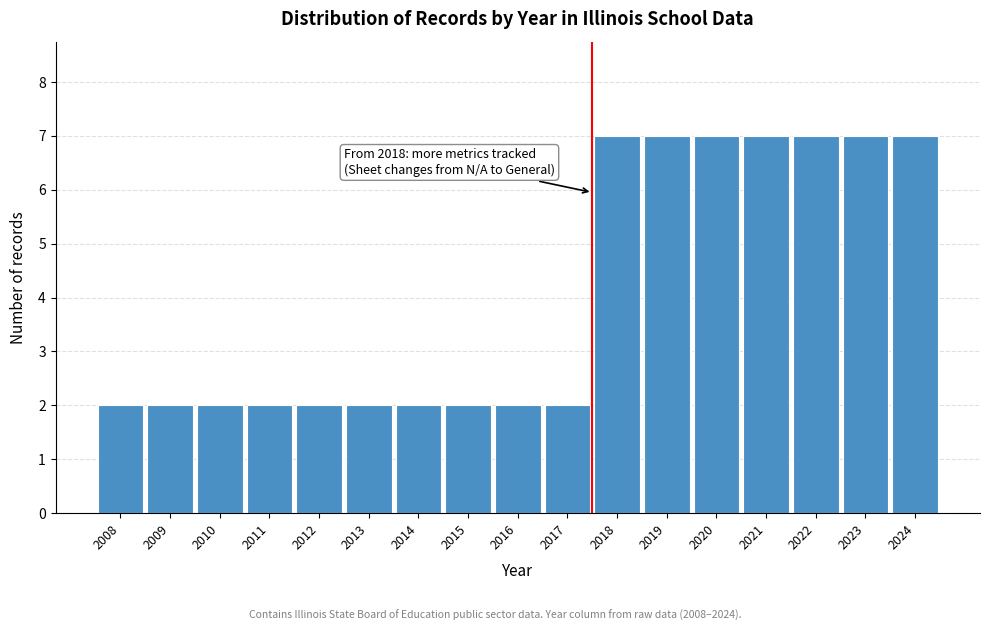

Reading left to right, extract all data points from this chart.

2008=2	2009=2	2010=2	2011=2	2012=2	2013=2	2014=2	2015=2	2016=2	2017=2	2018=7	2019=7	2020=7	2021=7	2022=7	2023=7	2024=7